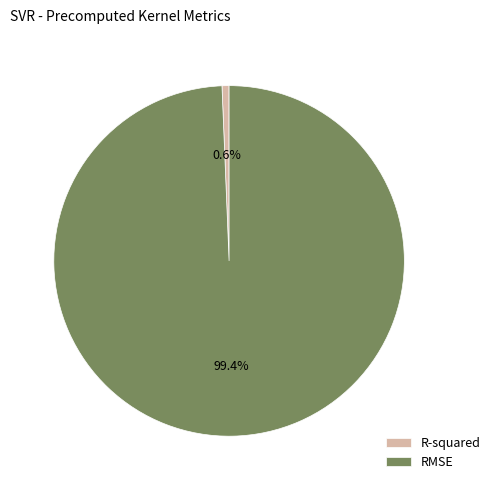

Which category has the biggest portion of the pie?

RMSE